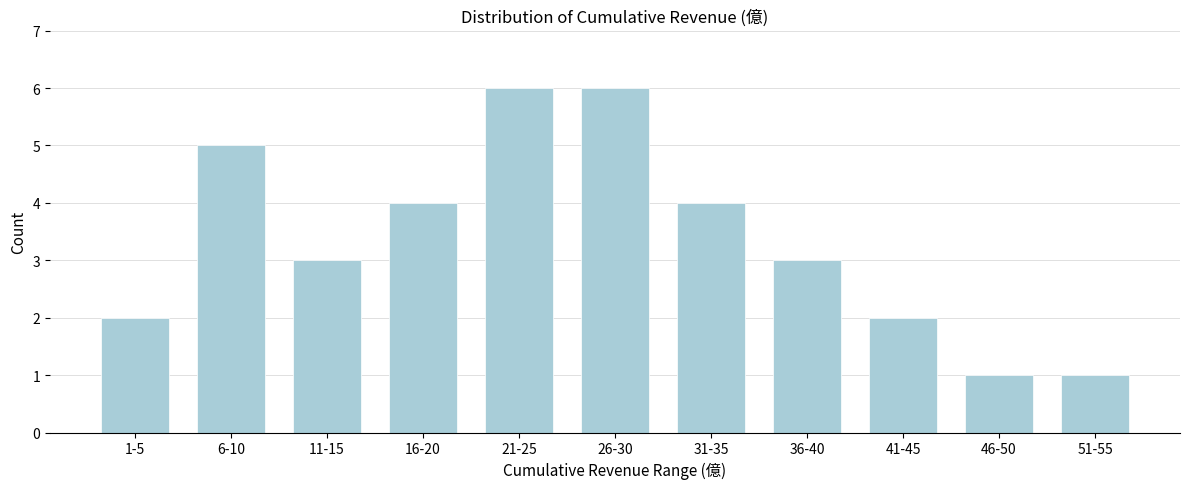

Reading left to right, list all the values displayed in this chart.

2	5	3	4	6	6	4	3	2	1	1